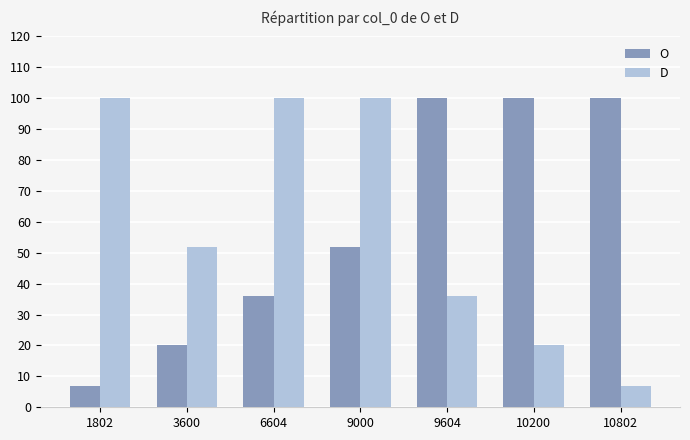

At 9604, list the series in order from smallest to largest.

D, O